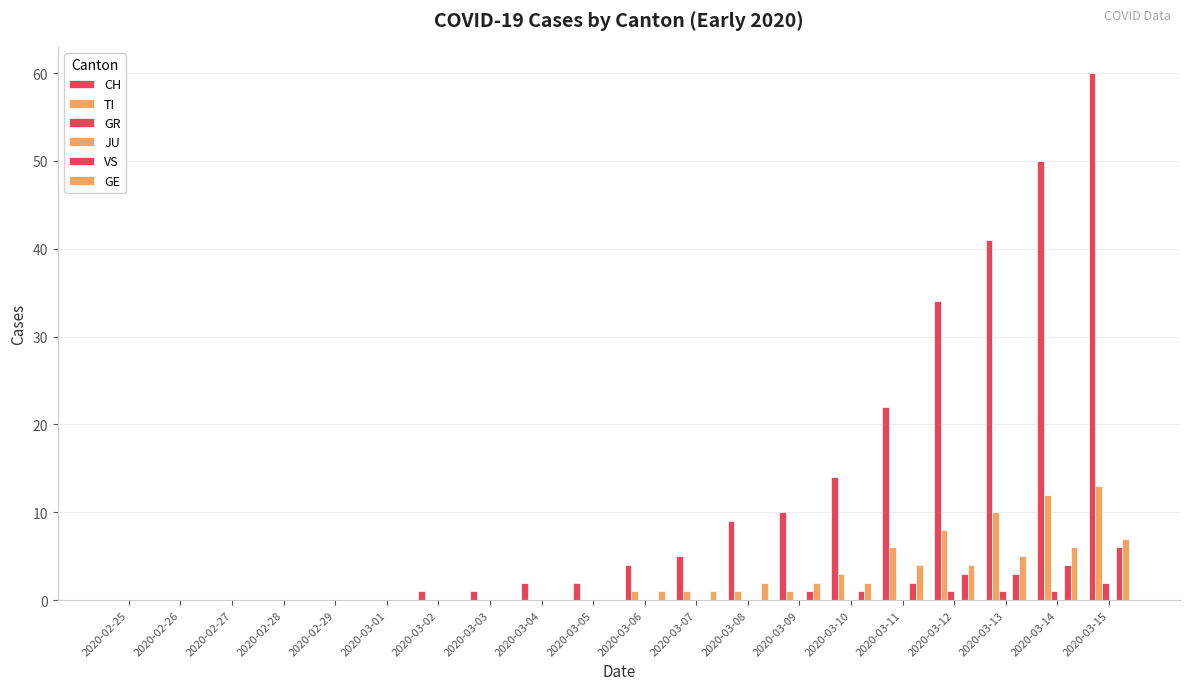

What position from the left is 2020-03-05?

10